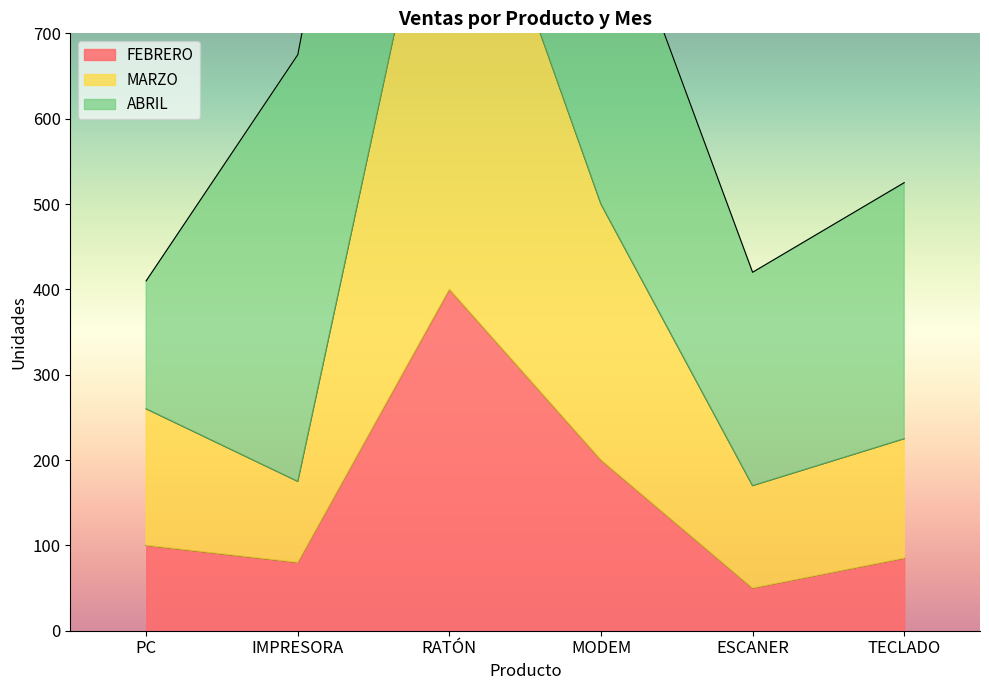

True or false: FEBRERO and MARZO cross at least once.

False